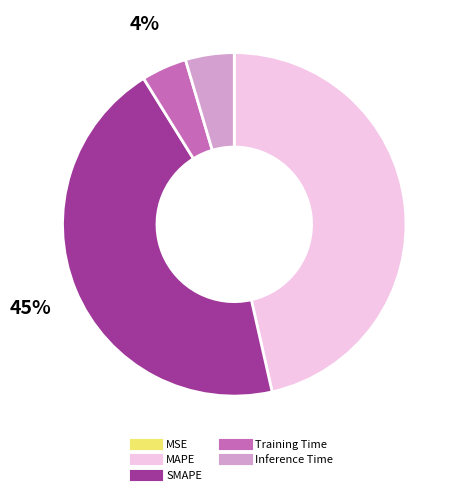

To the nearest percent, what is the average slice percentage?

20%